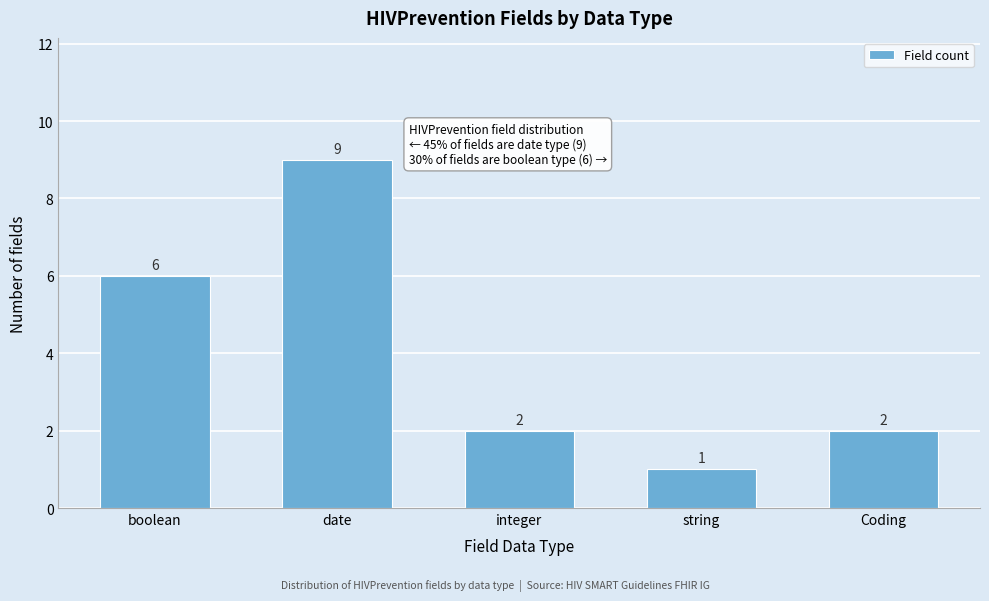

Reading left to right, extract all data points from this chart.

boolean=6	date=9	integer=2	string=1	Coding=2